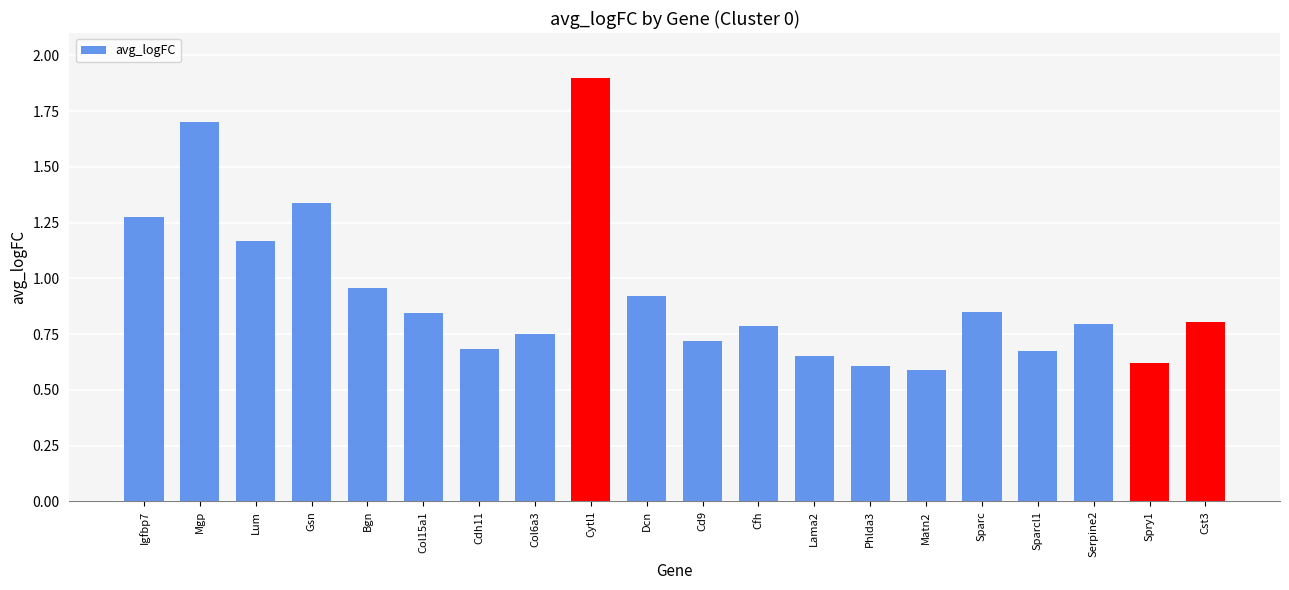

What is the smallest value displayed?

0.6